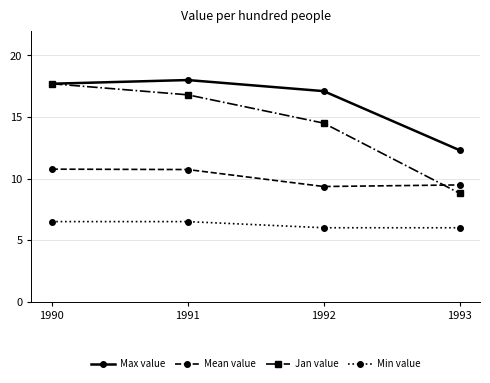

Is this an area chart (filled region under the line)?

No